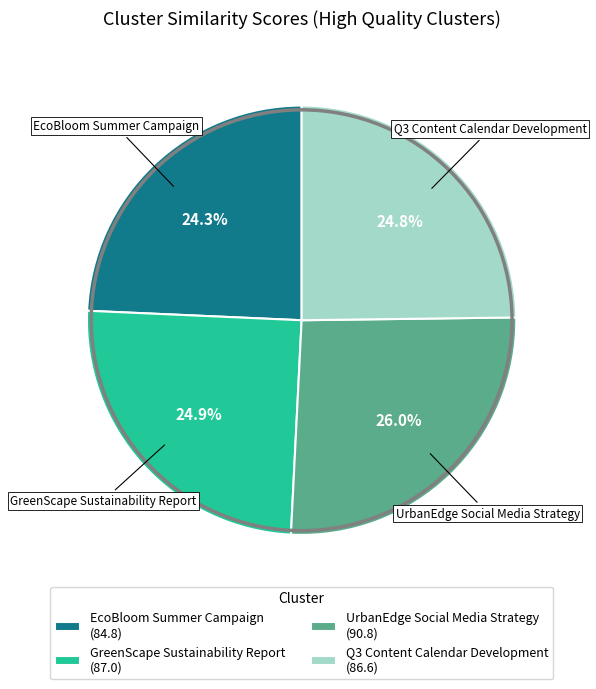

Is it true that GreenScape Sustainability Report is 15% of the pie?

False